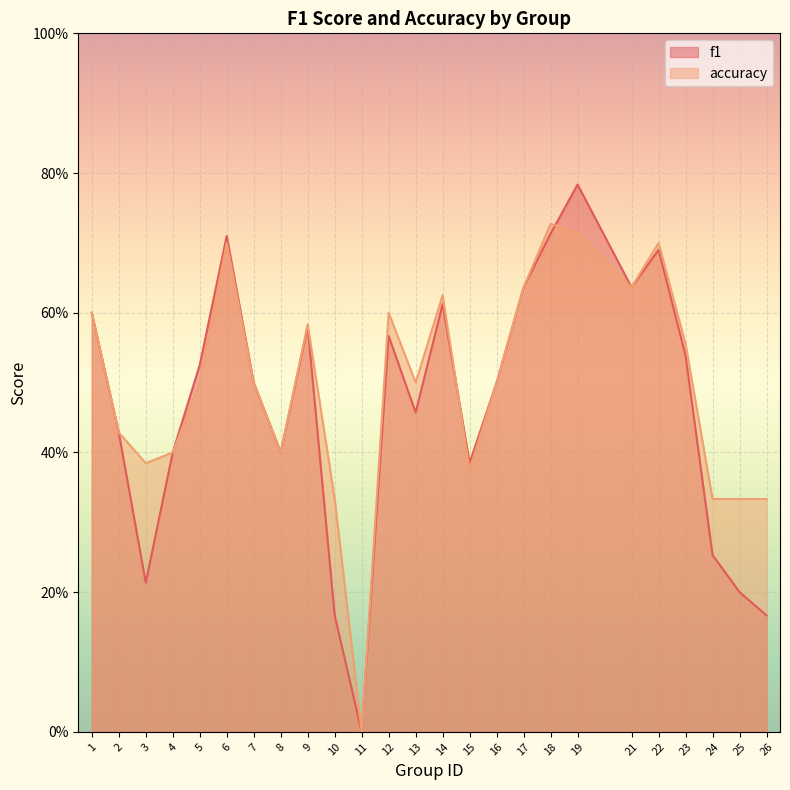

The value of accuracy at 7 is 0.8. True or false?

False